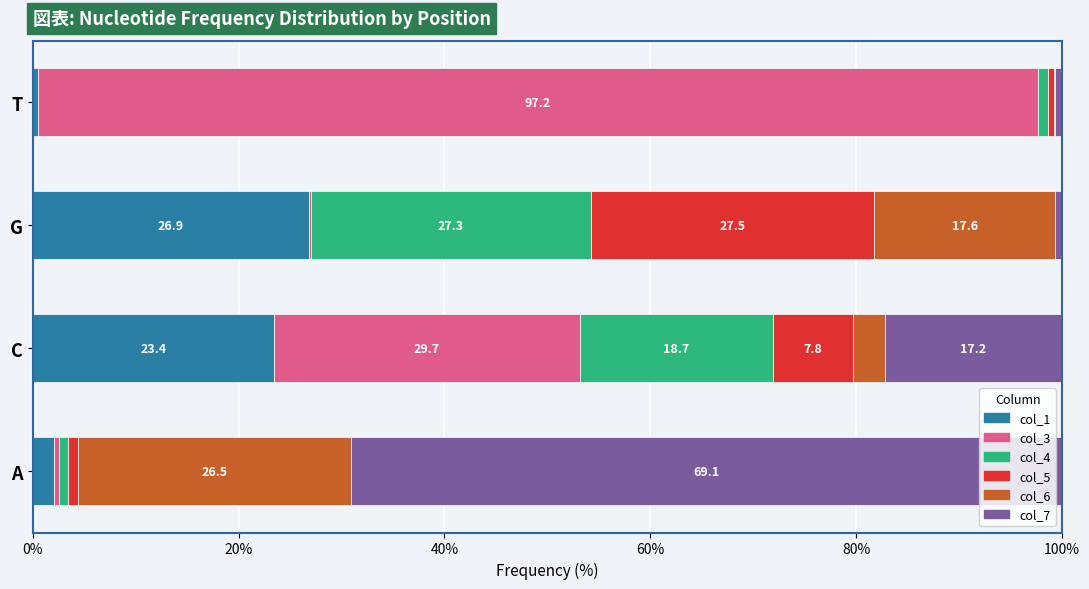

Count the number of data series in this chart.

6